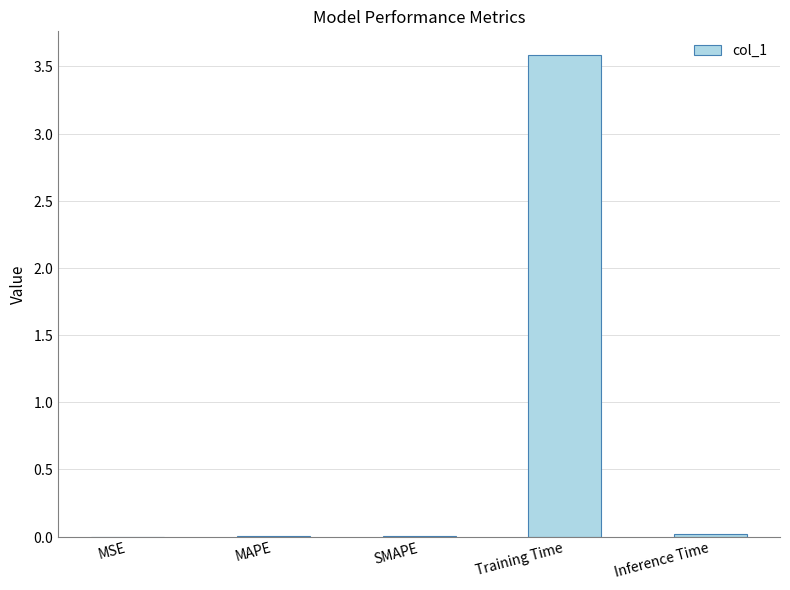

Are the bars horizontal?

No